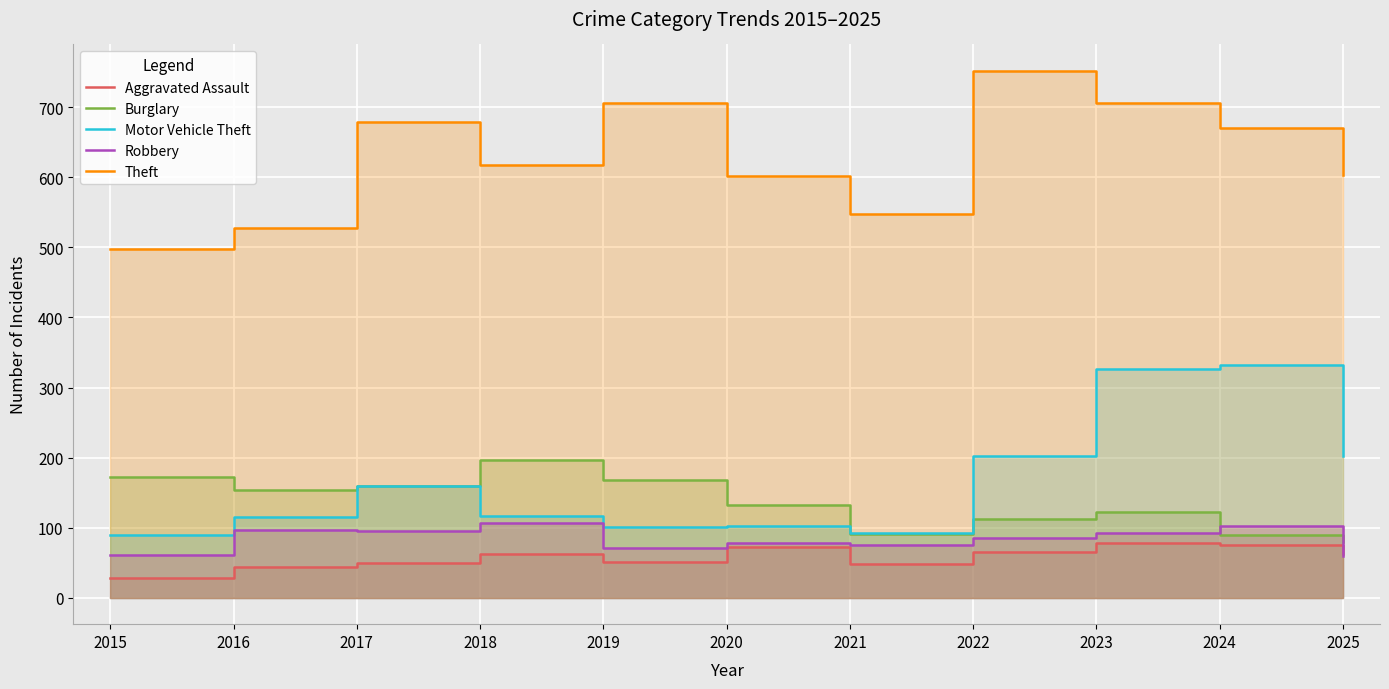

Reading left to right, extract all data points from this chart.

Aggravated Assault: 28	44	49	63	51	72	48	66	78	75	63
Burglary: 172	154	160	197	168	132	91	112	123	90	80
Motor Vehicle Theft: 89	115	160	117	101	103	92	202	326	332	202
Robbery: 61	97	95	107	71	78	76	85	92	102	59
Theft: 498	527	679	618	706	602	547	752	706	670	604